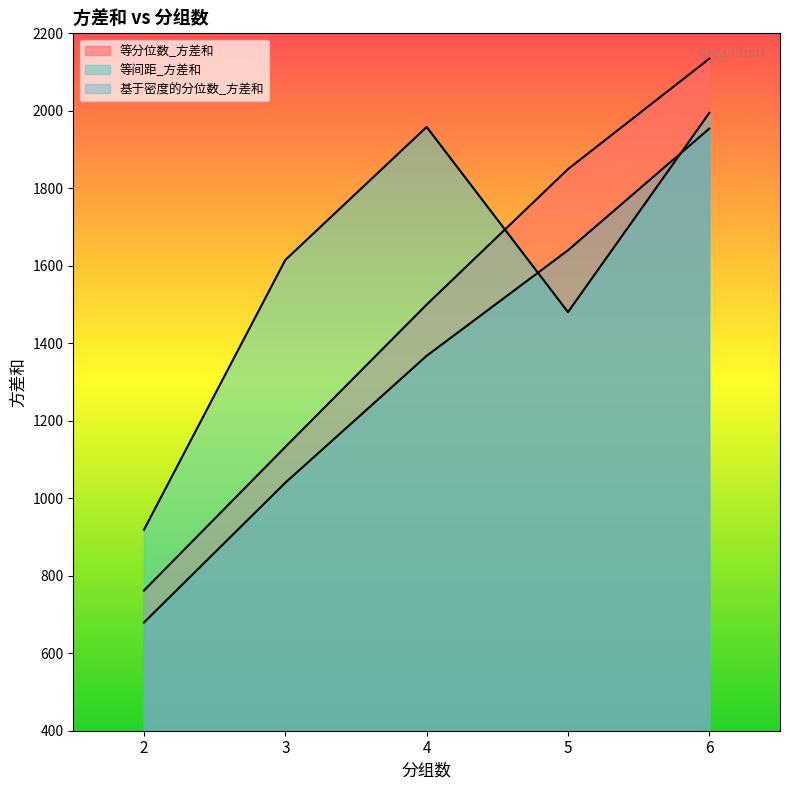

What is the minimum value for 基于密度的分位数_方差和?

679.3